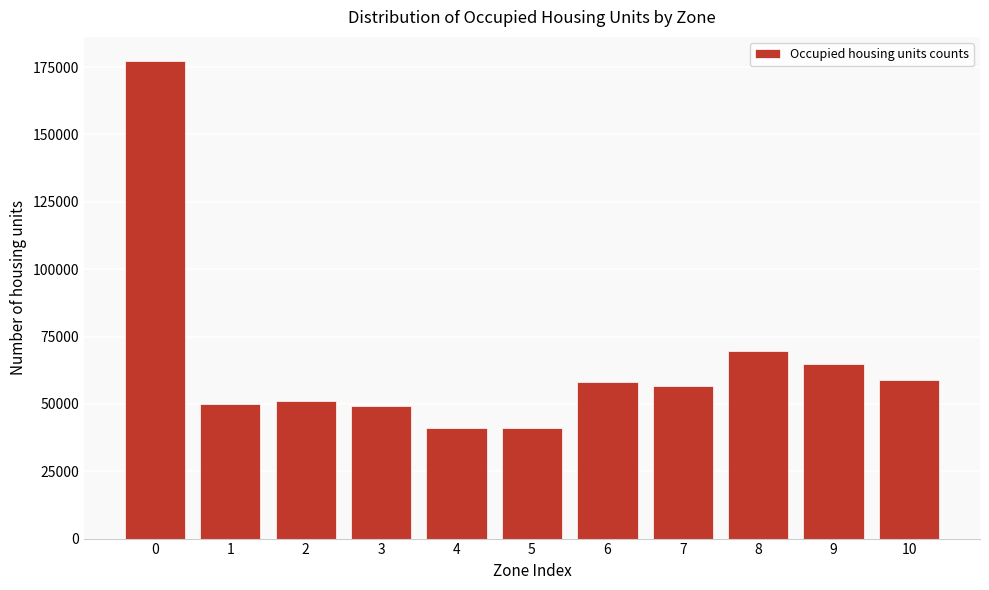

What is the value of the 1st bar from the left?

177329.8